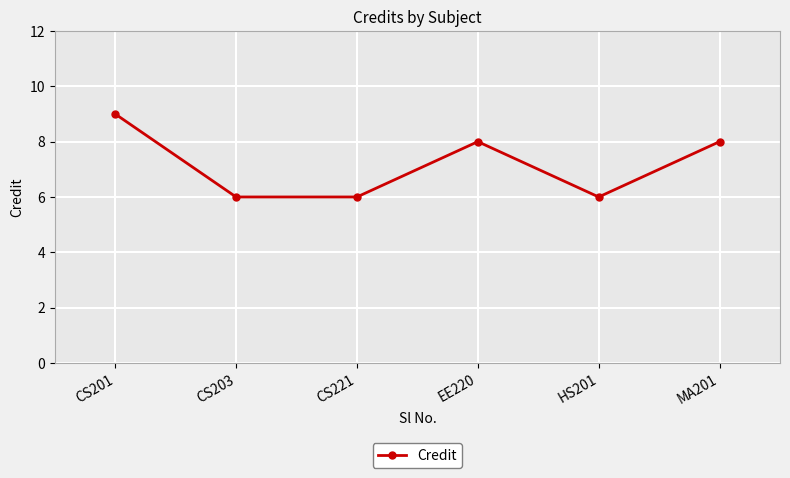

At which label does the data first exceed 8?

CS201